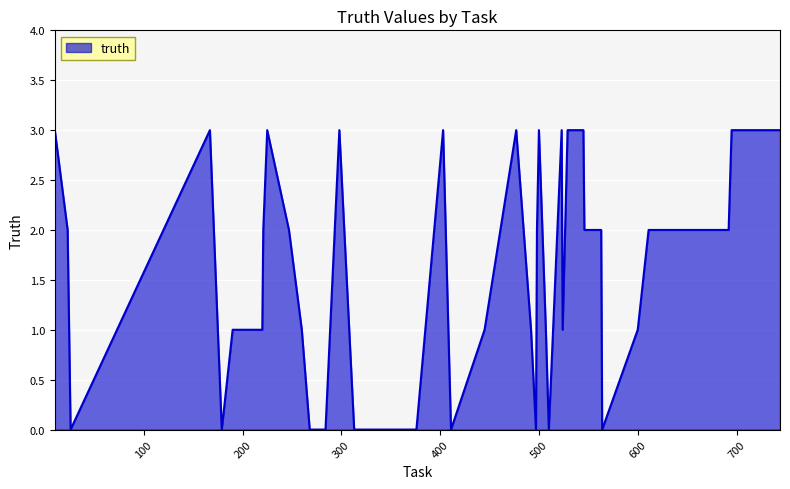

What is the difference between the maximum and minimum values?

3